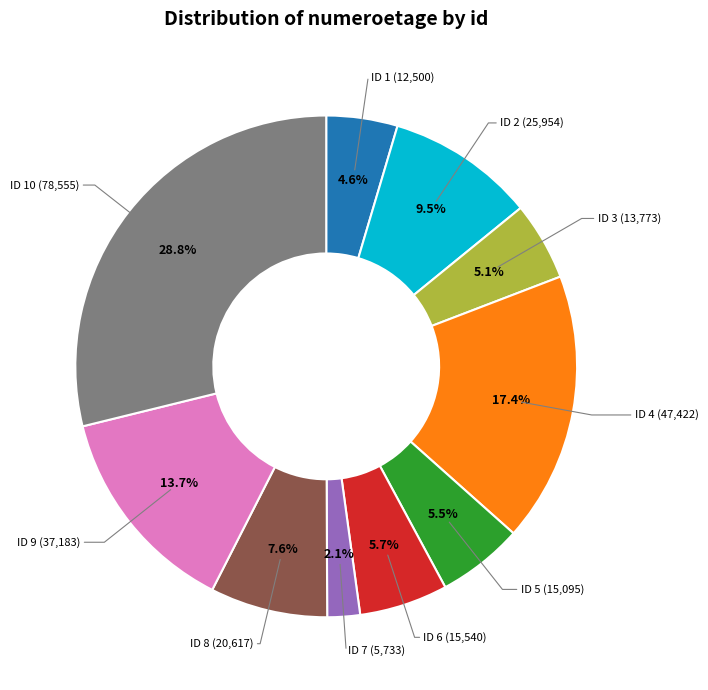

Does any single category account for the majority?

No